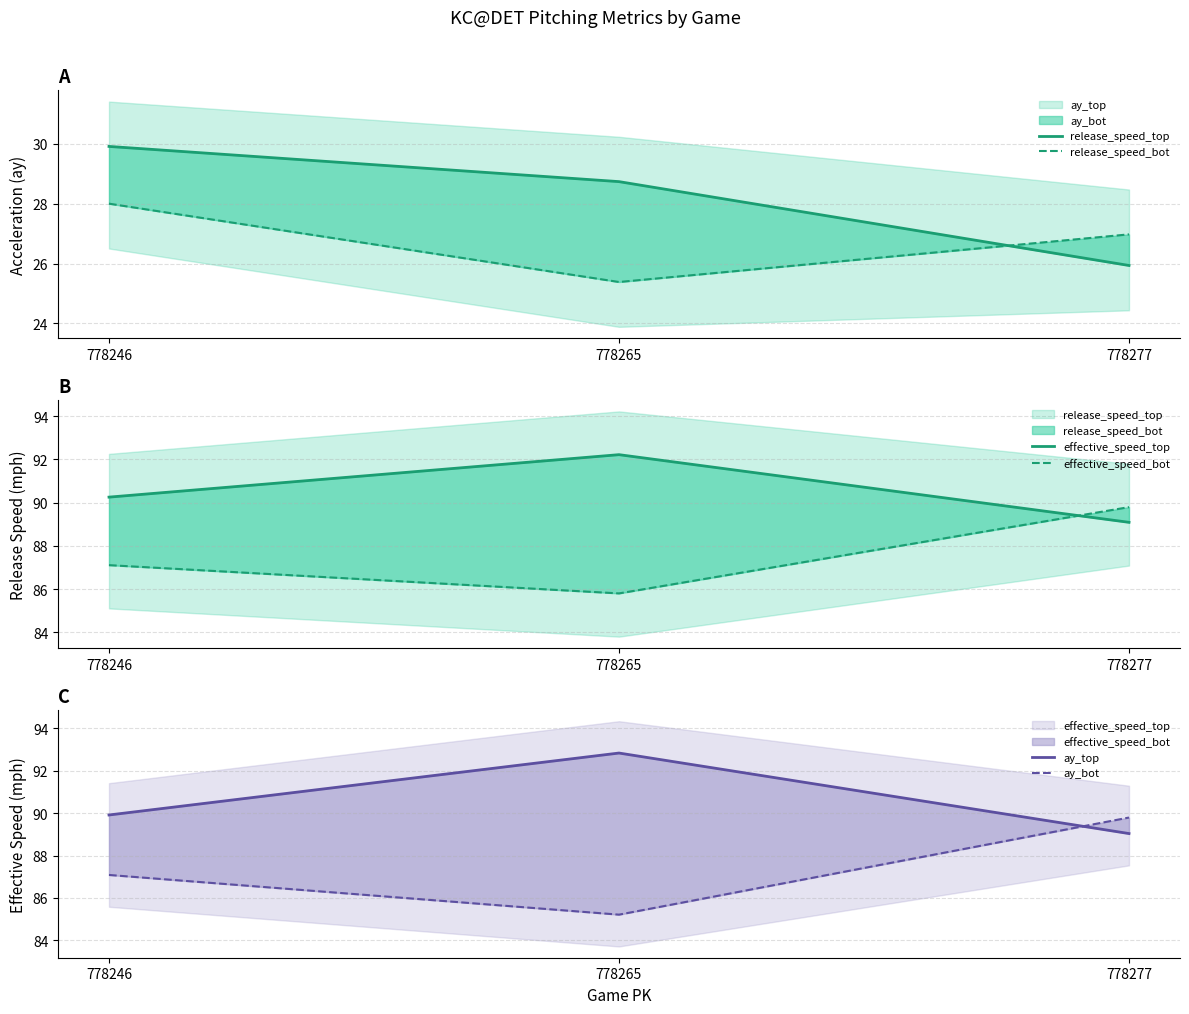

At how many categories does at least one series exceed 32?

3